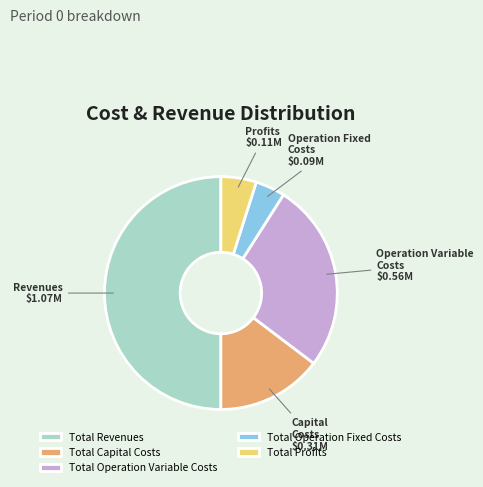

Count the number of slices in the pie.

5